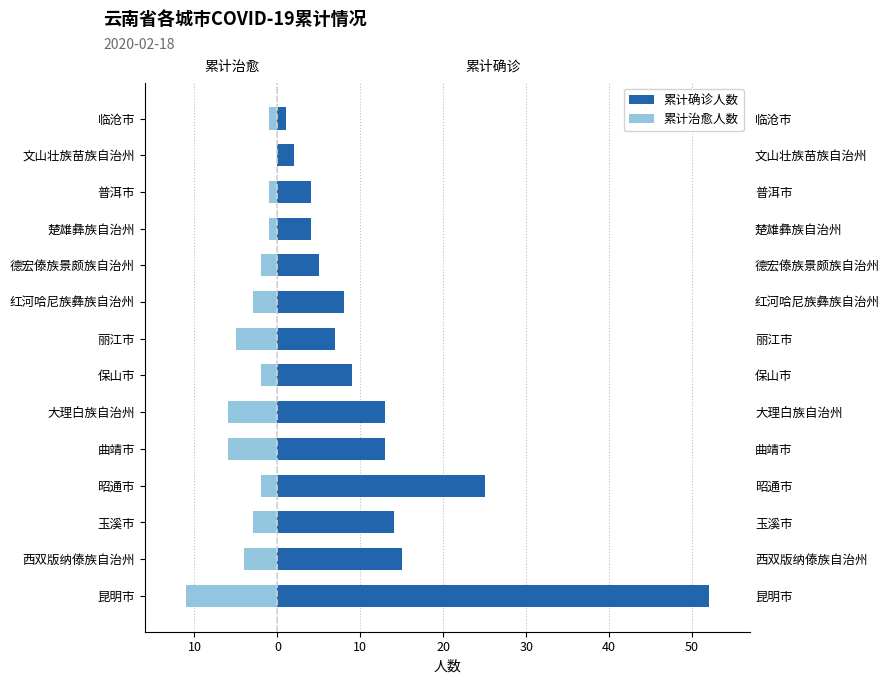

True or false: 累计确诊人数 has a value of 38 at 昭通市.

False